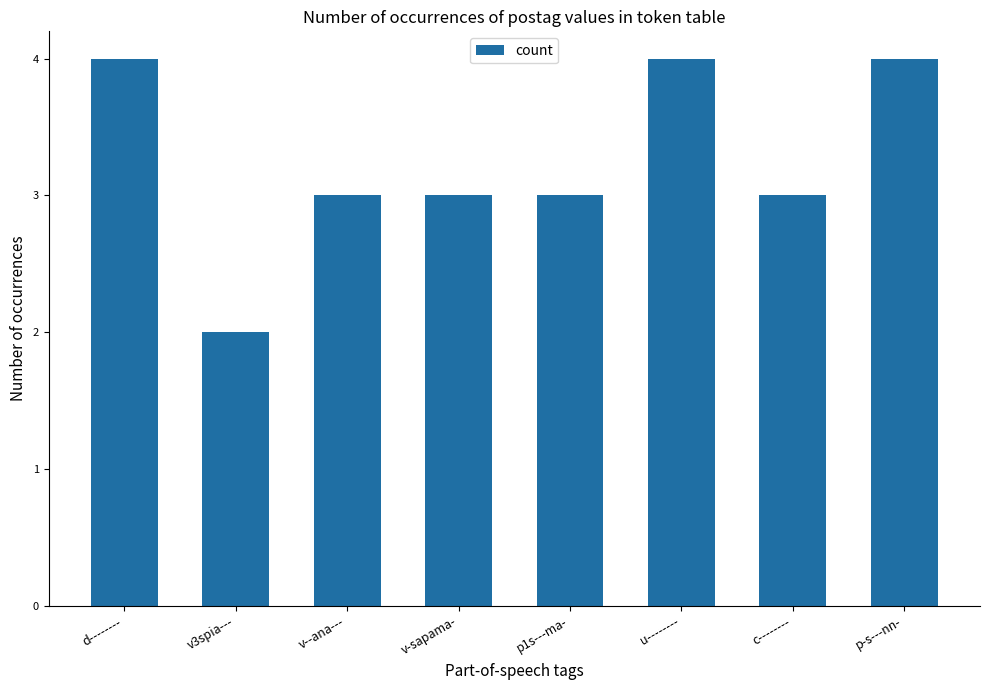

The value at d-------- is 4. True or false?

True